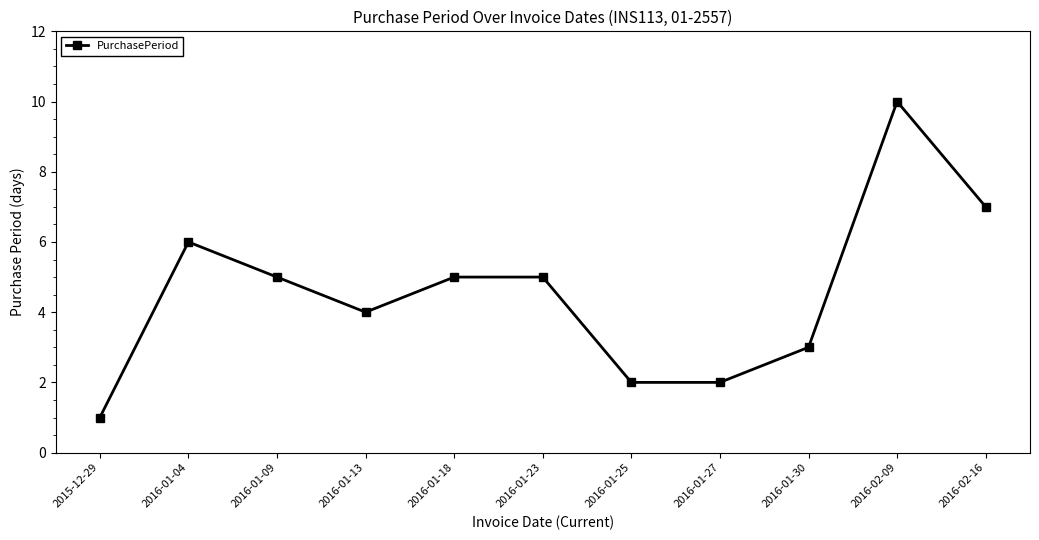

The chart shows a value of 2 at 2016-01-23. True or false?

False